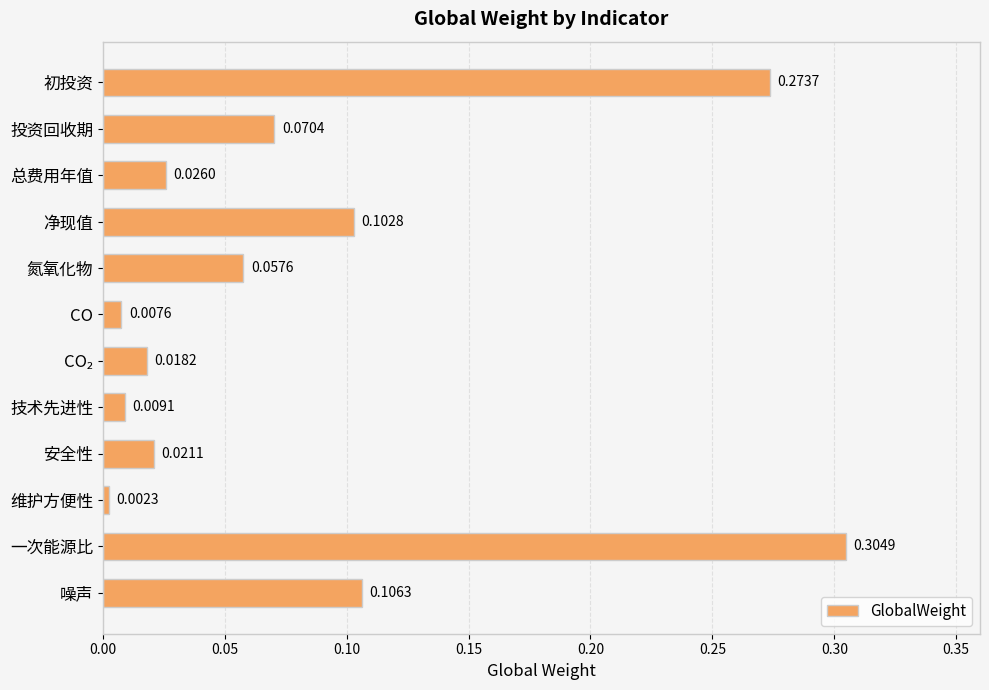

Which label corresponds to the smallest value in the chart?

维护方便性